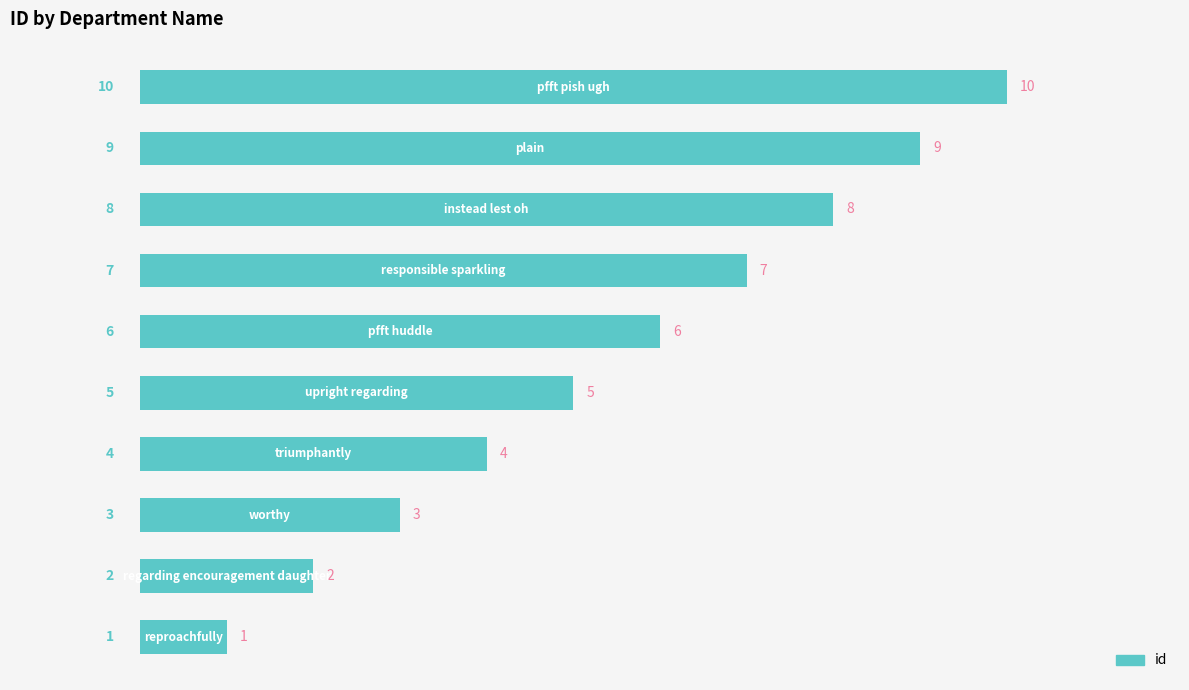

How many bars are there in total?

10